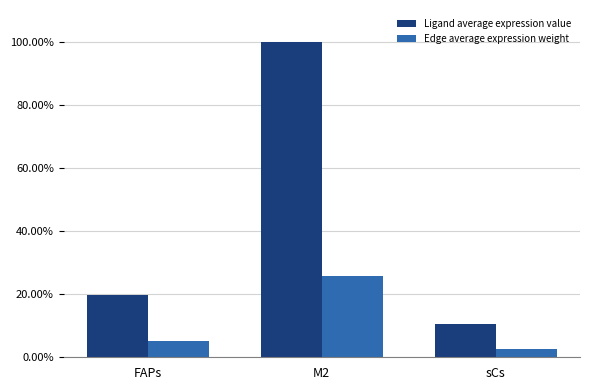

At which label does Edge average expression weight first exceed 5?

FAPs